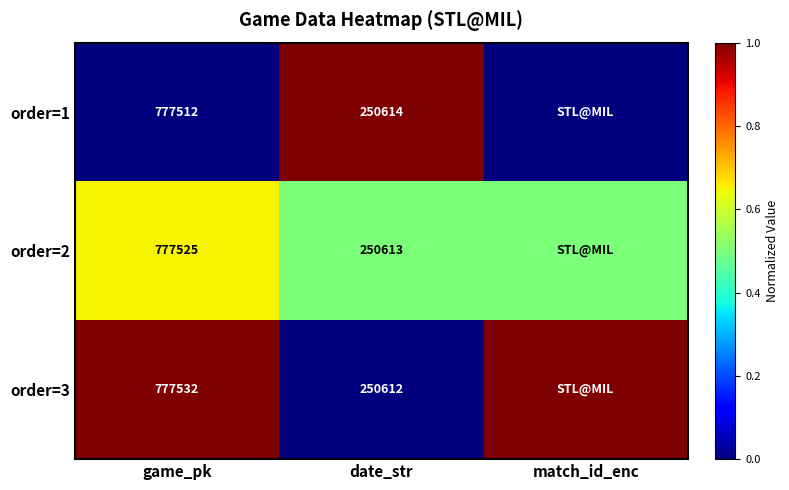

What is the difference between the order=2 values at date_str and game_pk?

526912.0